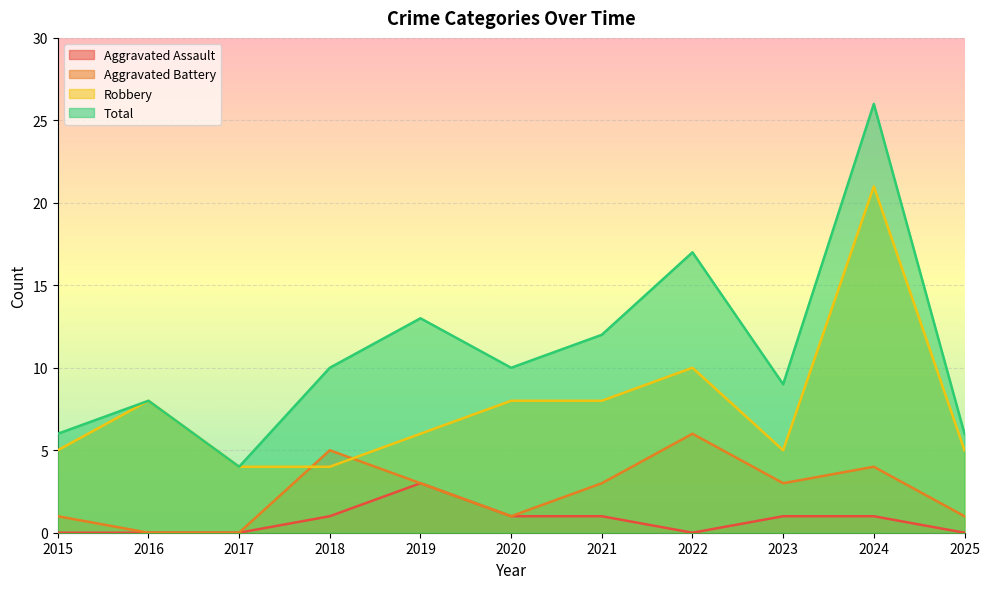

At how many categories does at least one series exceed 15?

2